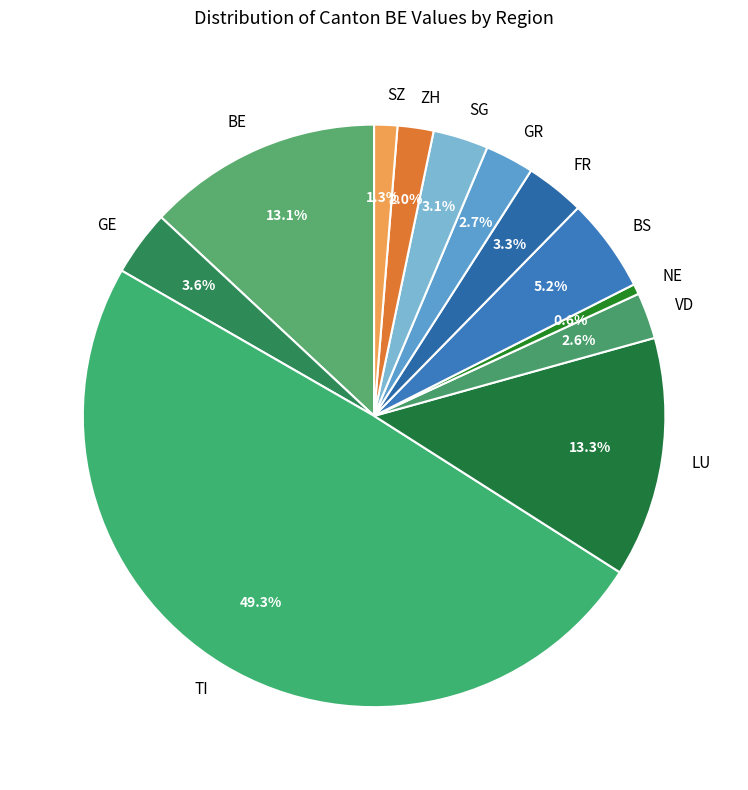

Does BS represent more than half of the total?

No